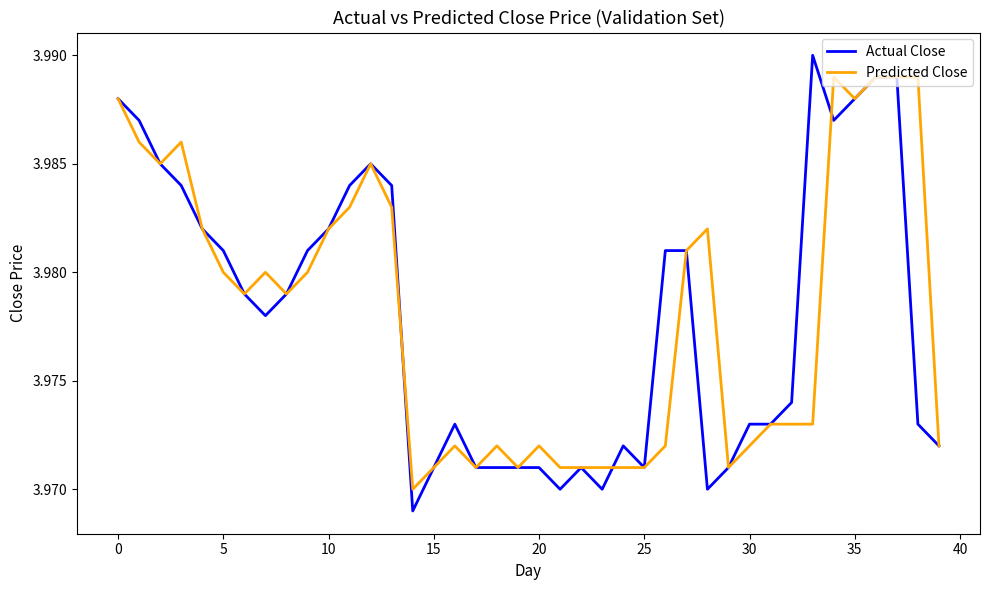

List the series in order of their peak value, highest first.

Actual Close, Predicted Close